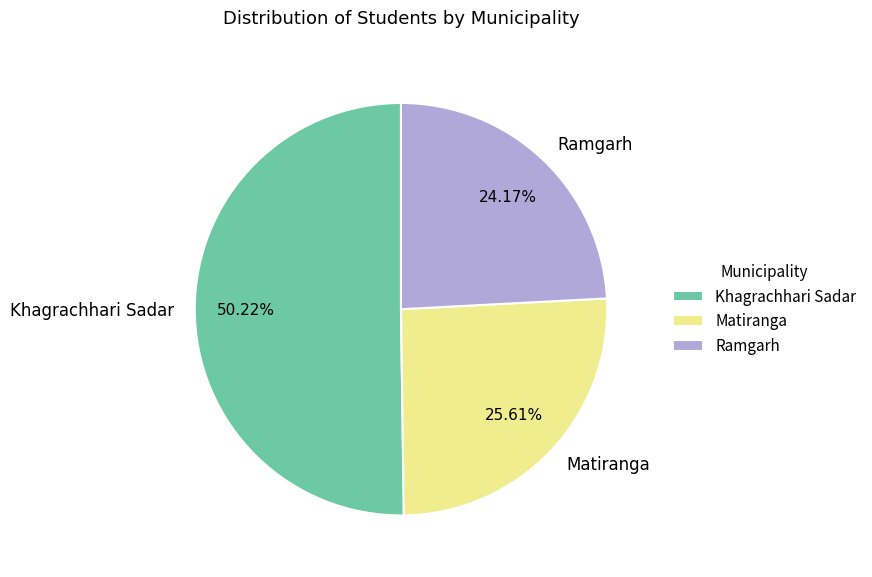

To the nearest percent, what percentage of the pie is Khagrachhari Sadar?

50%